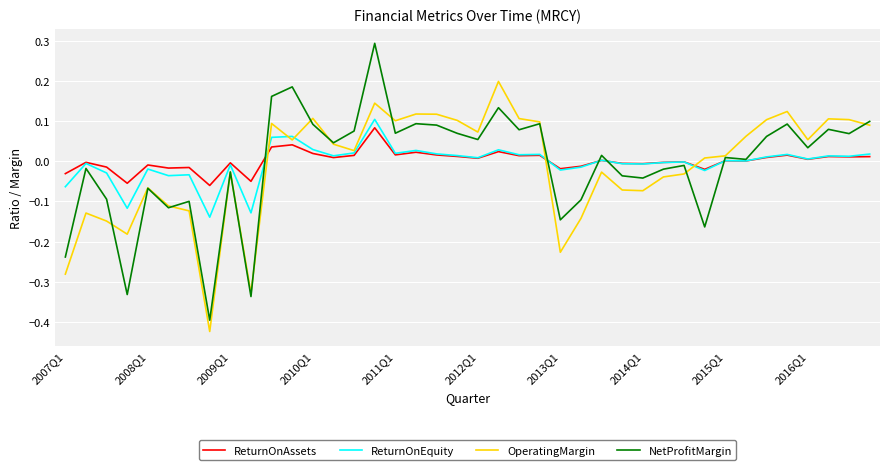

Rank the series by their maximum value, from highest to lowest.

NetProfitMargin, OperatingMargin, ReturnOnEquity, ReturnOnAssets